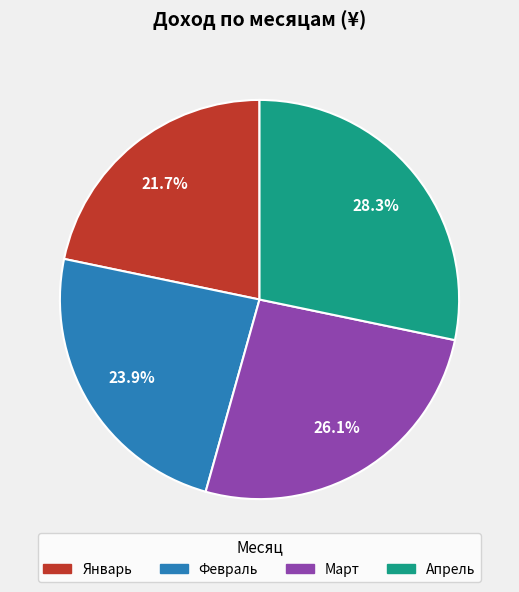

How many slices are in this pie chart?

4